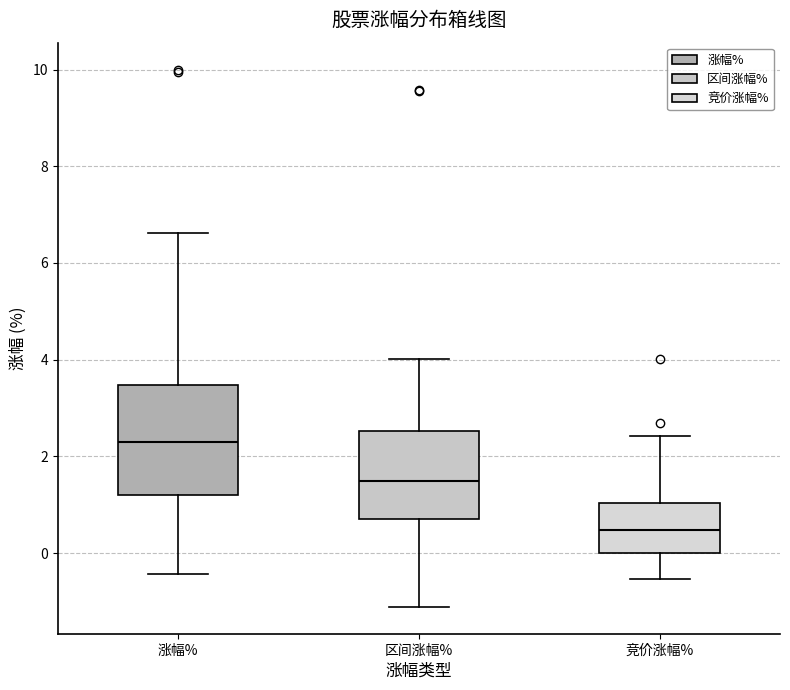

Where is the upper edge of the box for 竞价涨幅% on the y-axis? The values are not printed on the chart, so give them approximately, as read against the axis.

1.0